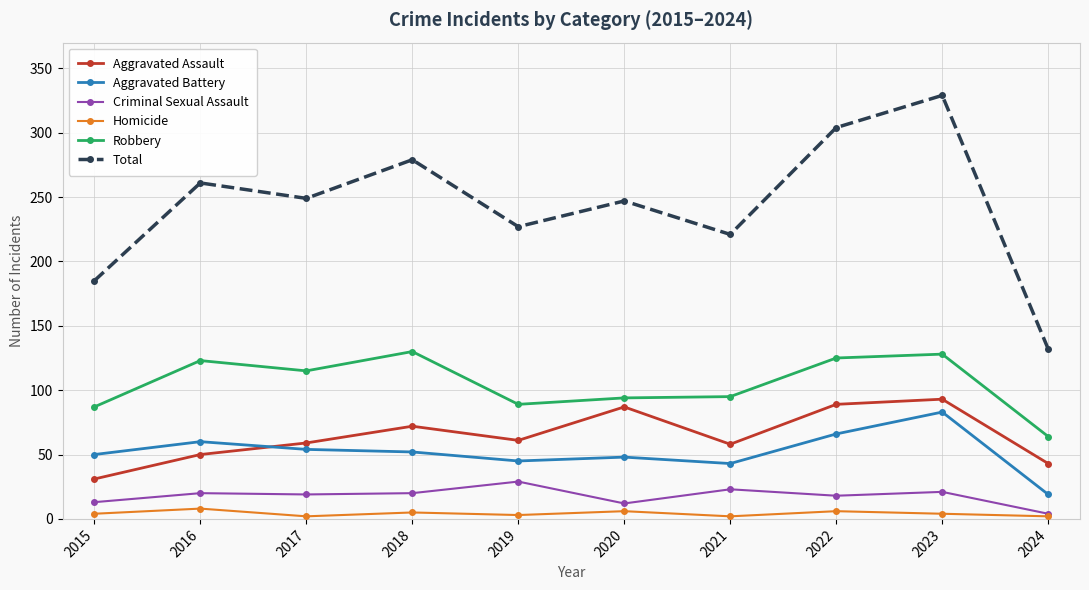

True or false: Total has a value of 249 at 2017.

True